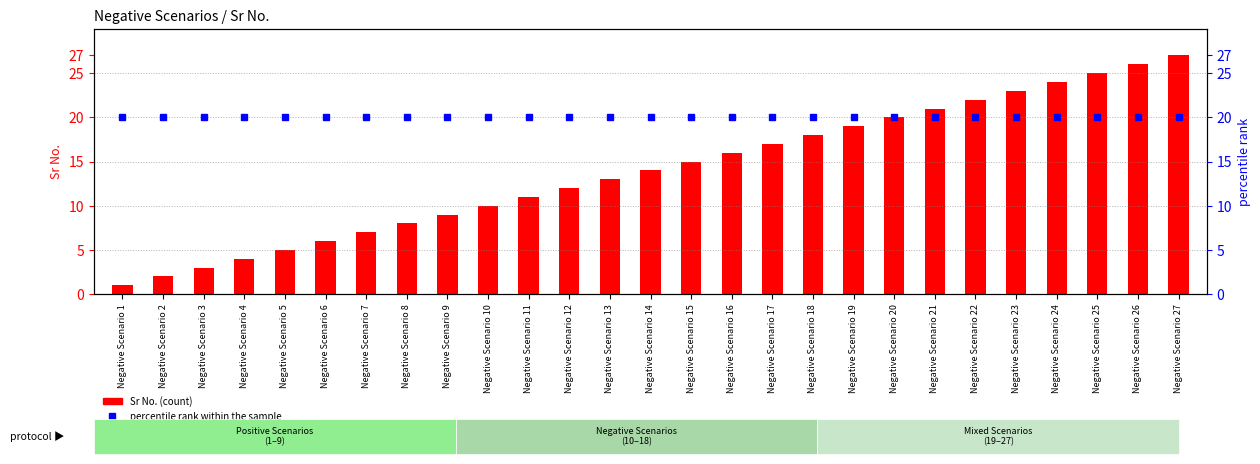

Which series has the largest range (max minus min)?

Sr No. (count)